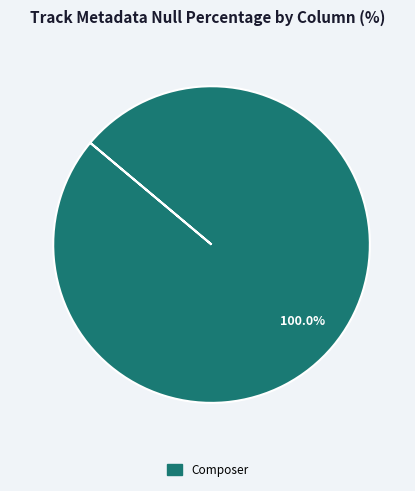

Is there any slice that represents more than half of the pie?

Yes